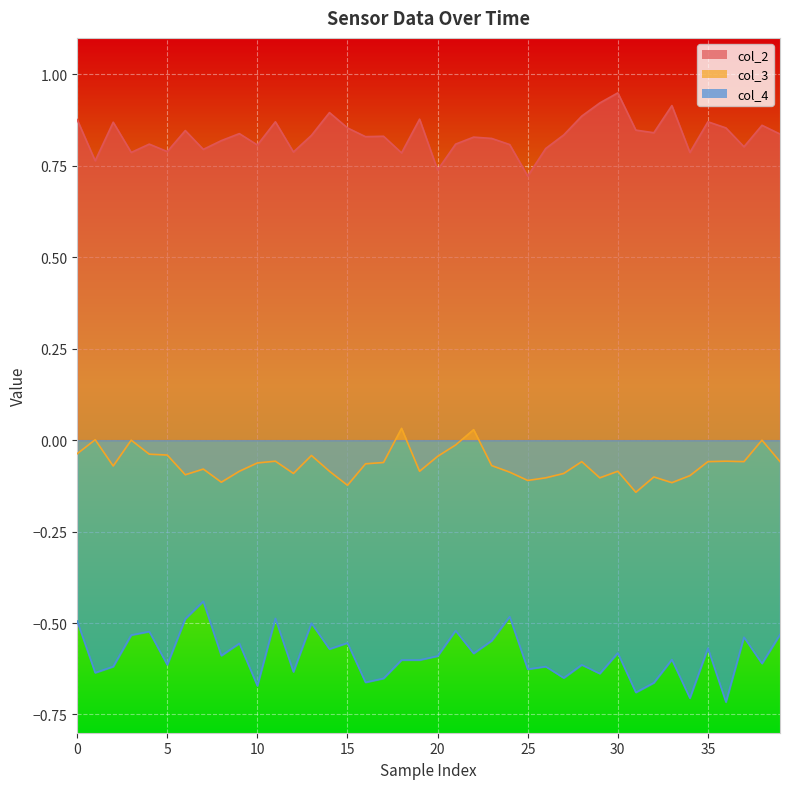

True or false: col_2 has more than 1 interior local peaks.

True